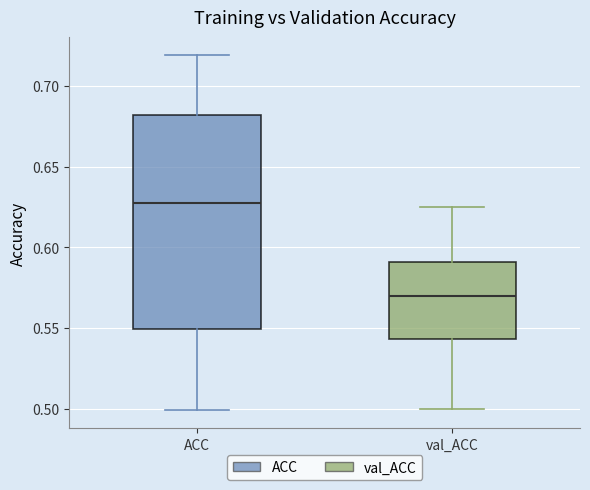

Which box has the lowest median line?

val_ACC